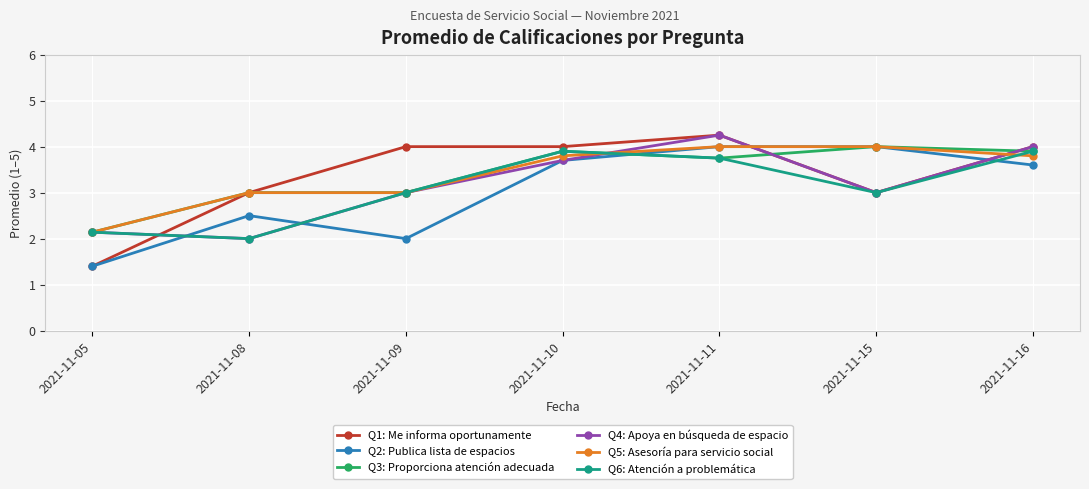

What is the total value across all series at 2021-11-16?

23.2